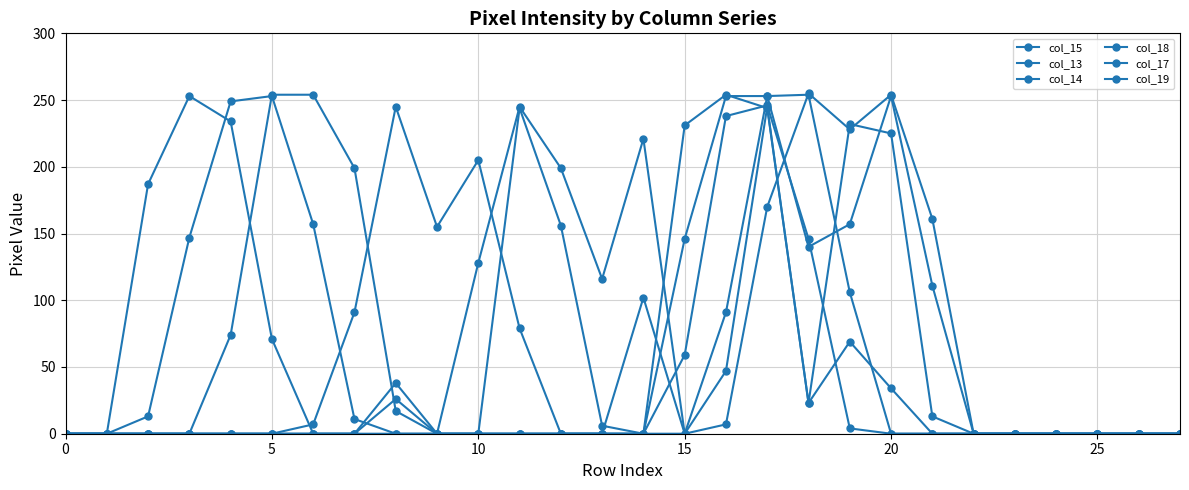

Which series has the largest total across all categories?

col_13